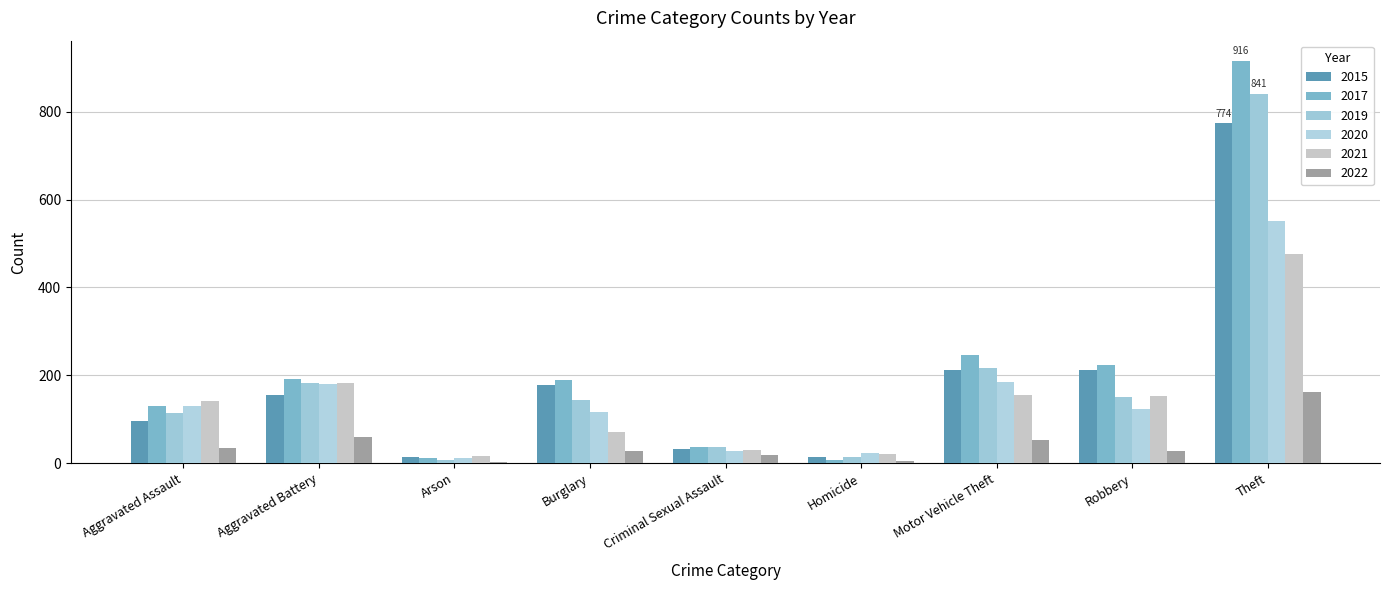

What value does the 2015 series have at Burglary, to the nearest 10?

180